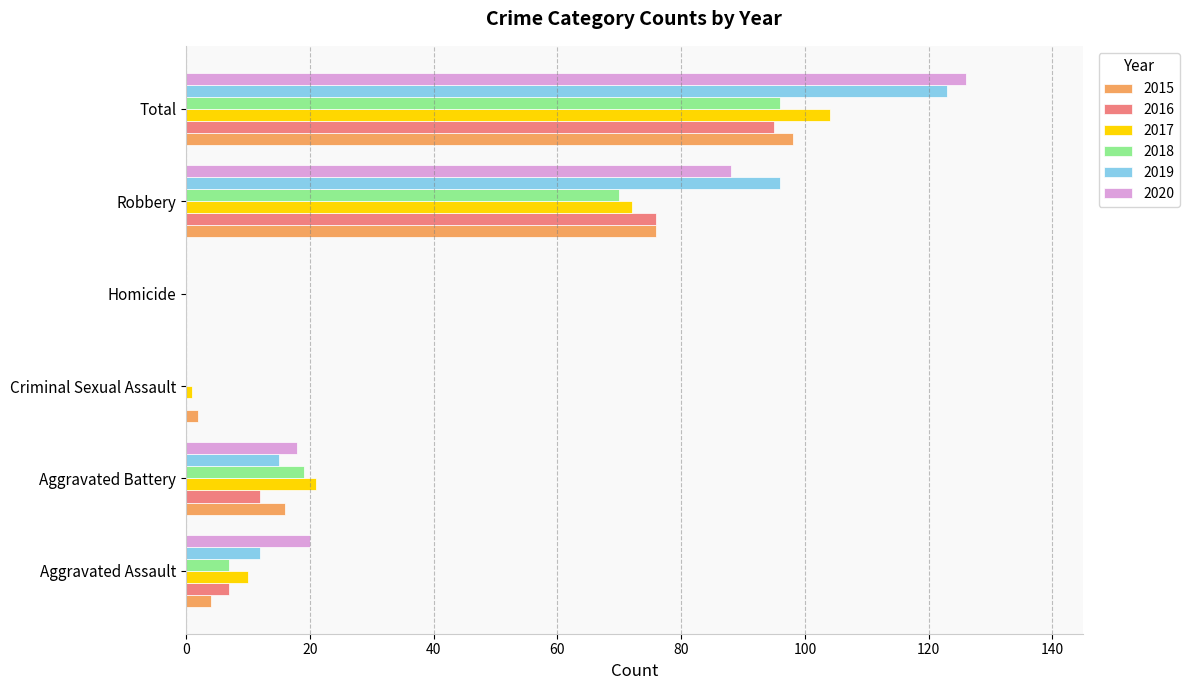

What is the difference between the 2020 values at Robbery and Total?

38